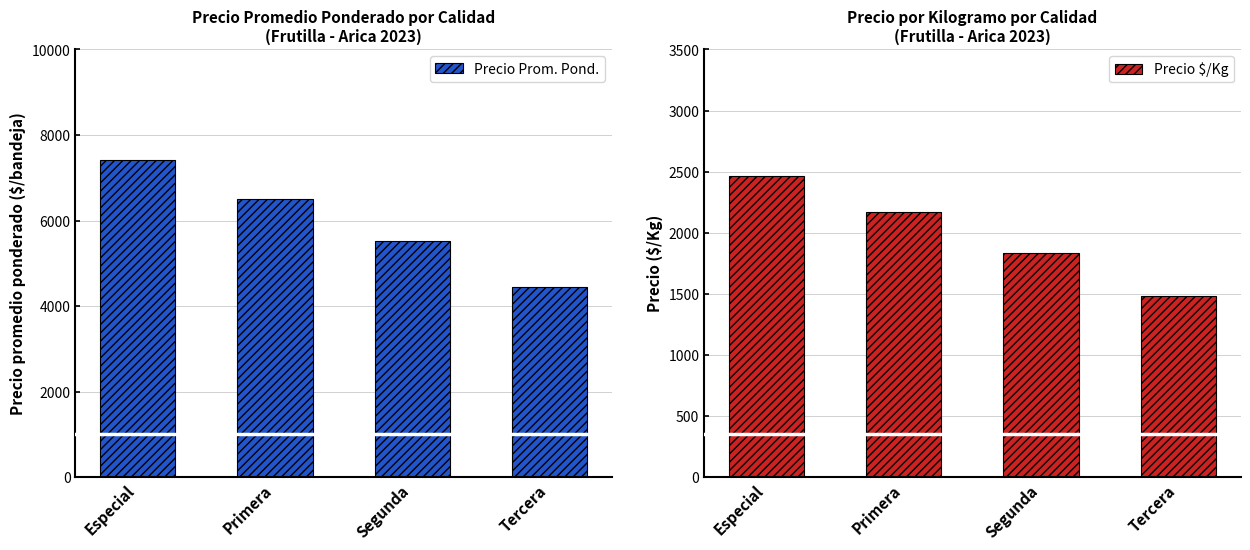

What are all the series names shown in the legend?

Precio Prom. Pond., Precio $/Kg